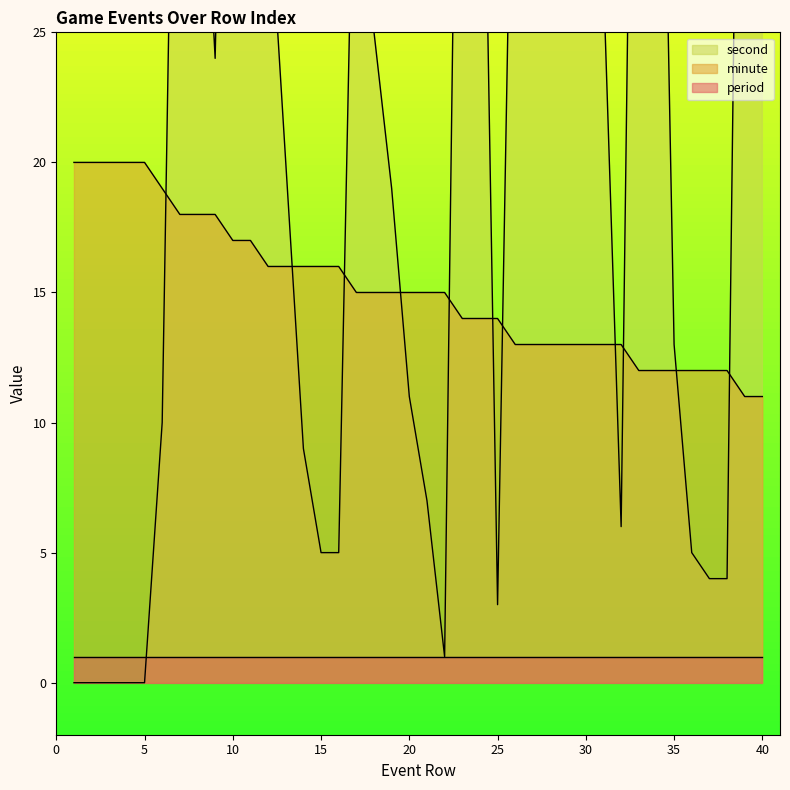

Read the second value at 35.

13